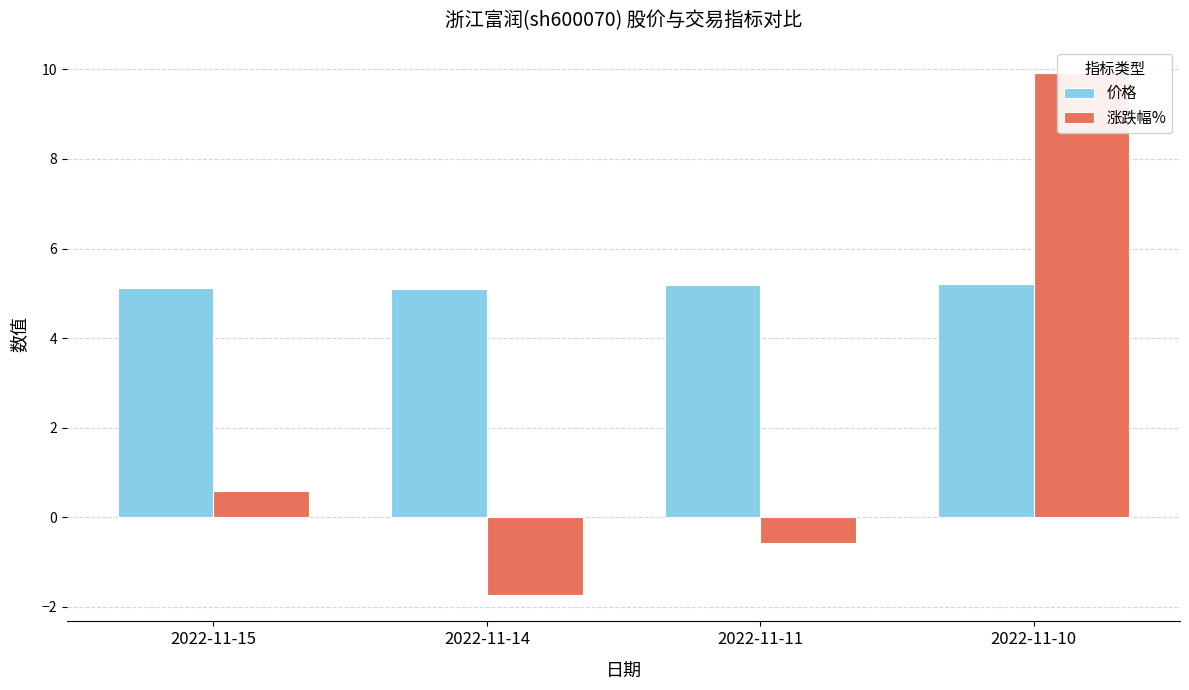

Is it true that 涨跌幅% equals 1.0 at 2022-11-15?

False